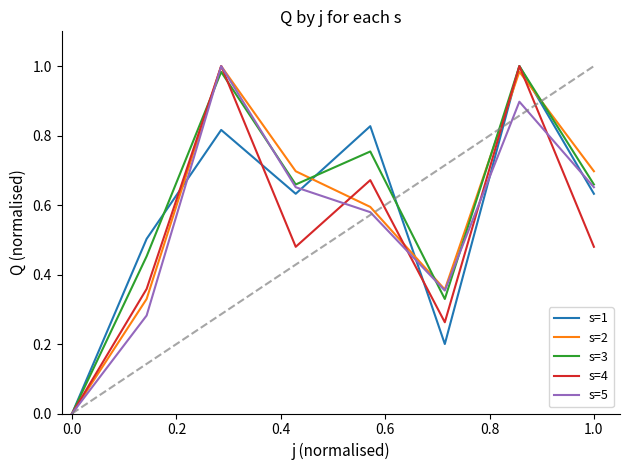

The s=5 series shows 0.4 at 0.0. True or false?

False